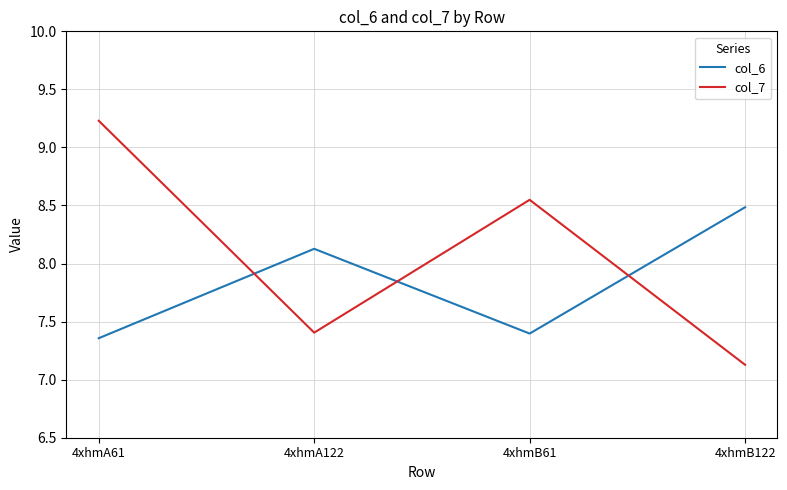

What position from the left is 4xhmA122?

2